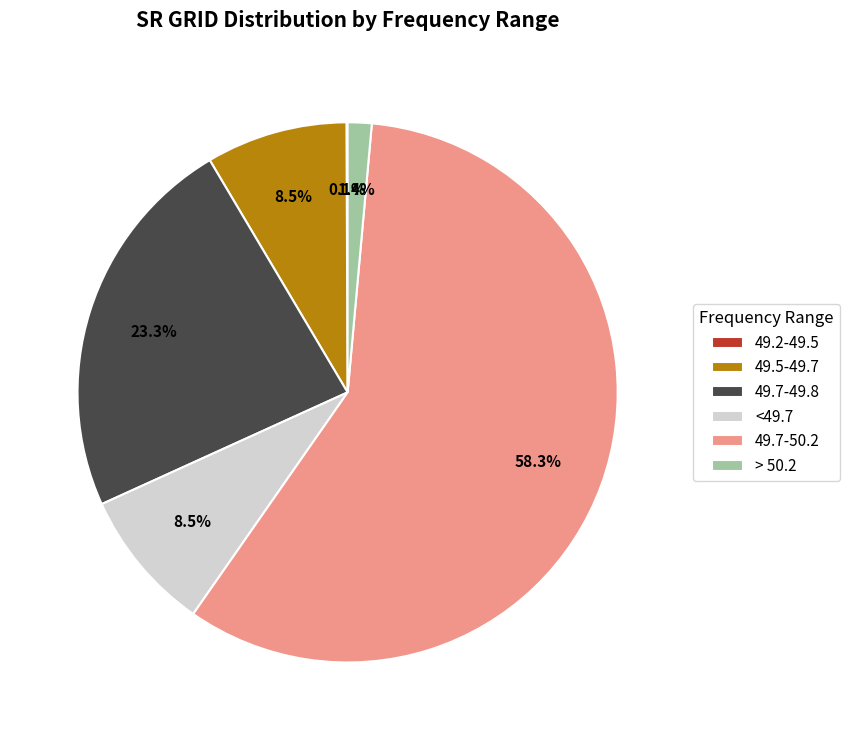

What is the ratio of the value at 49.5-49.7 to the value at <49.7?

1.0